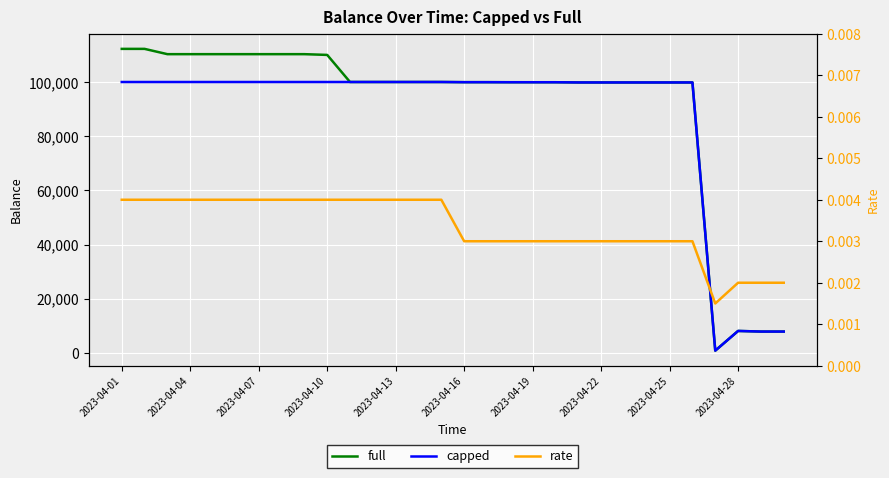

In capped, how many points are higher than both neighbors (excluding endpoints)?

4